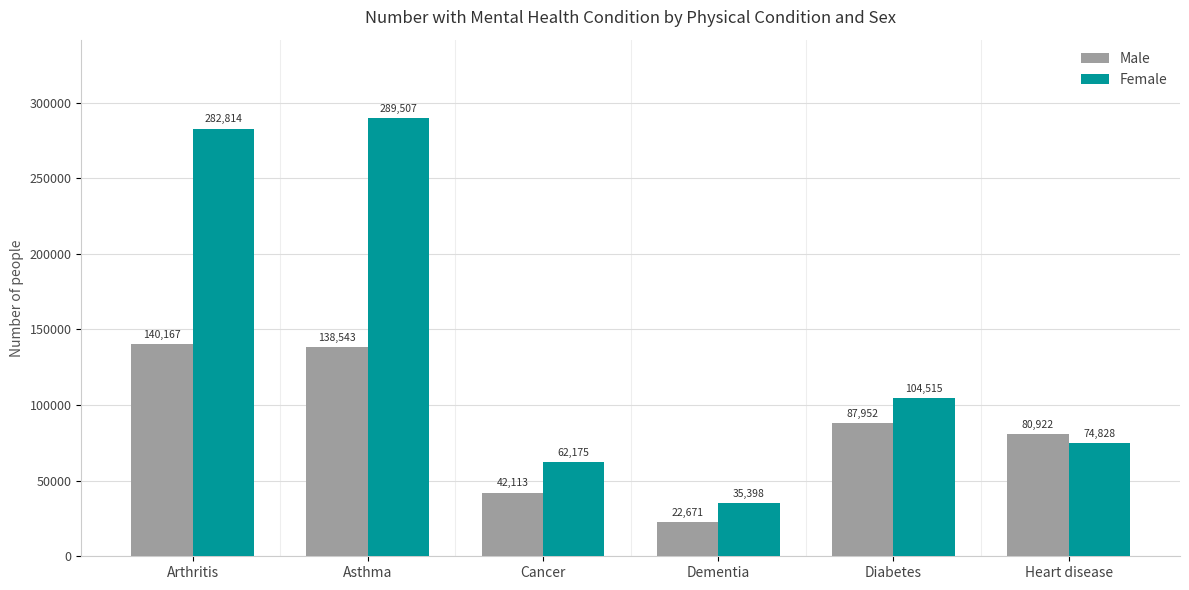

Which category has the highest value in the Female series?

Asthma